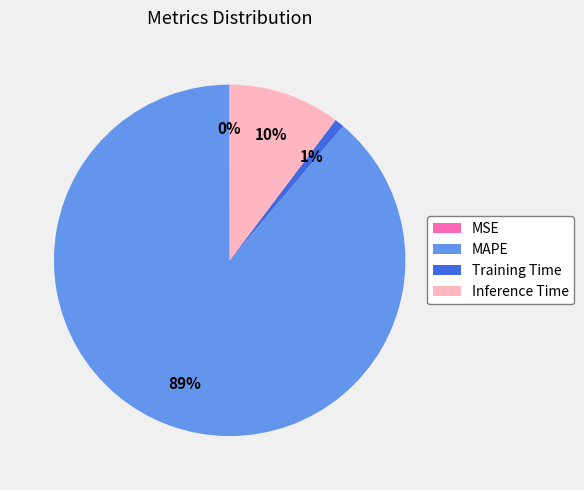

To the nearest percent, what is the difference between the largest and smallest slice percentages?

89%